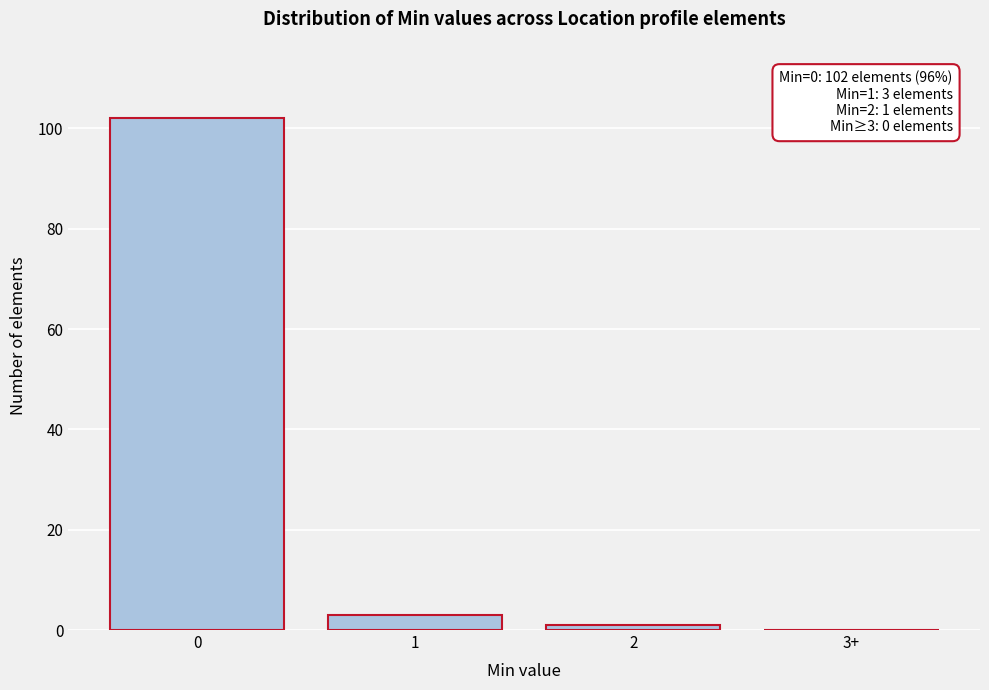

Reading right to left, list all the values displayed in this chart.

3+=0	2=1	1=3	0=102